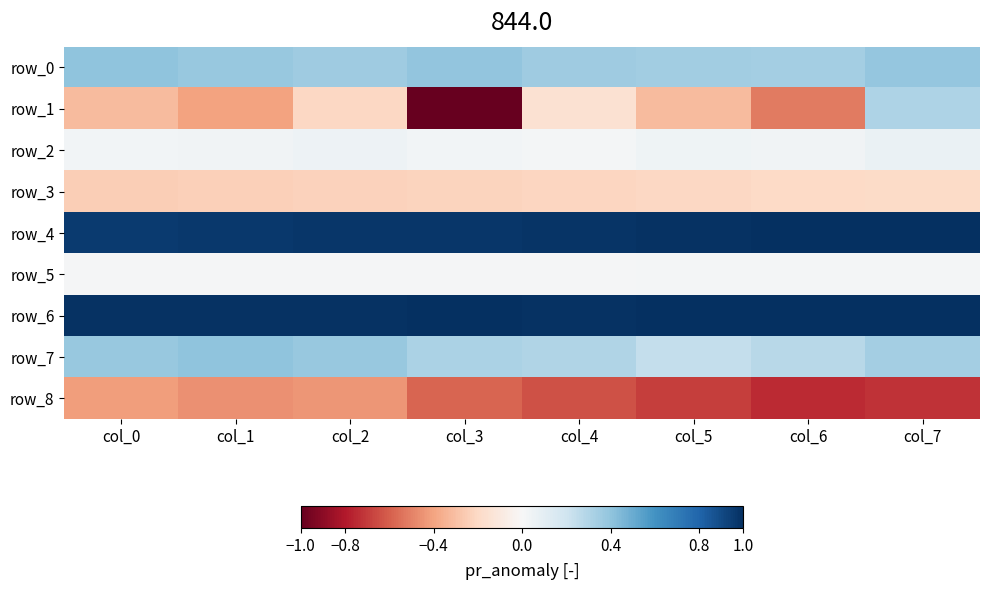

Which series has the largest total across all categories?

row_6